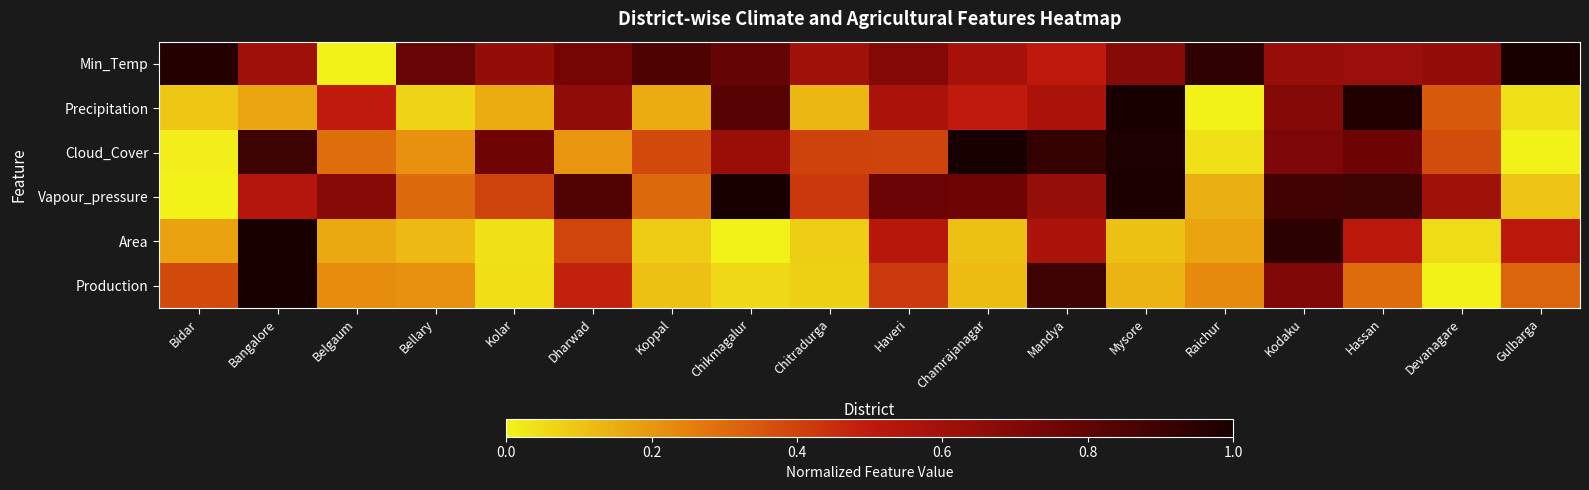

Which series has the largest total across all categories?

Min_Temp